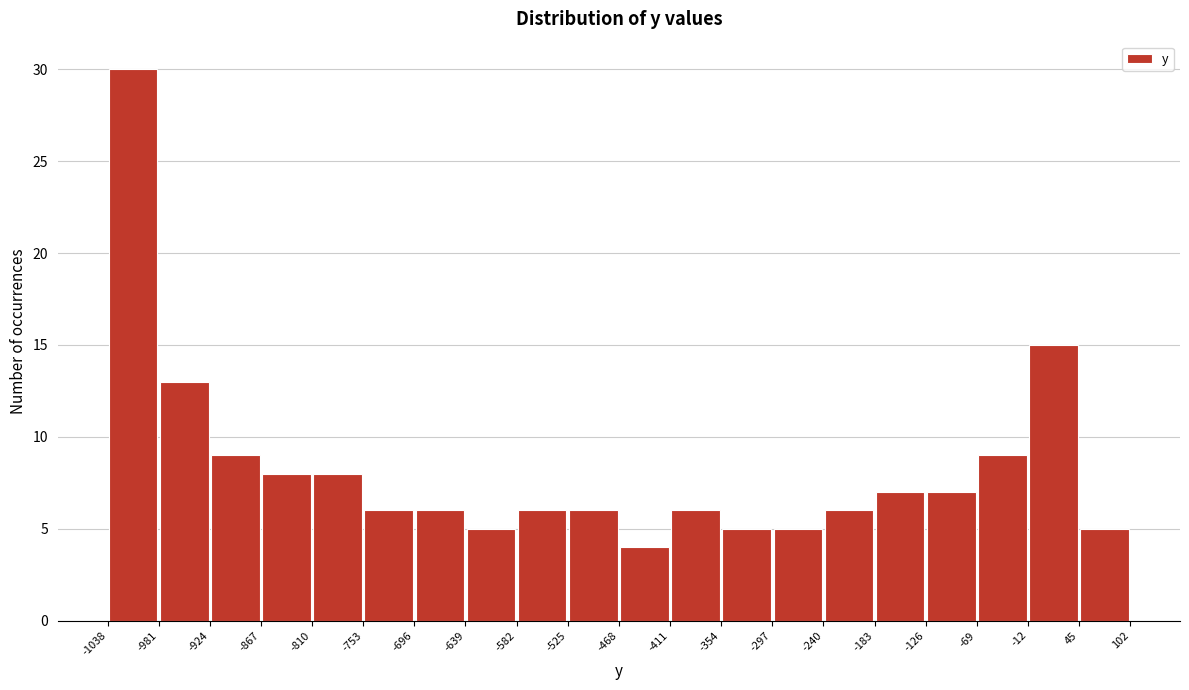

Over which range of the x-axis is the bar tallest?

-1038 to -981